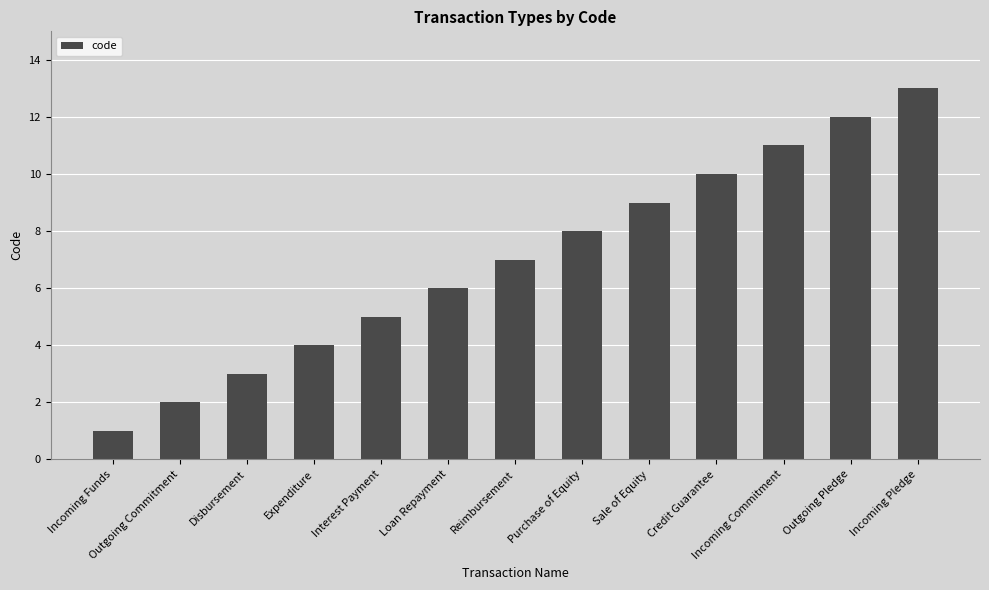

What is the ratio of the value at Expenditure to the value at Outgoing Pledge?

0.3